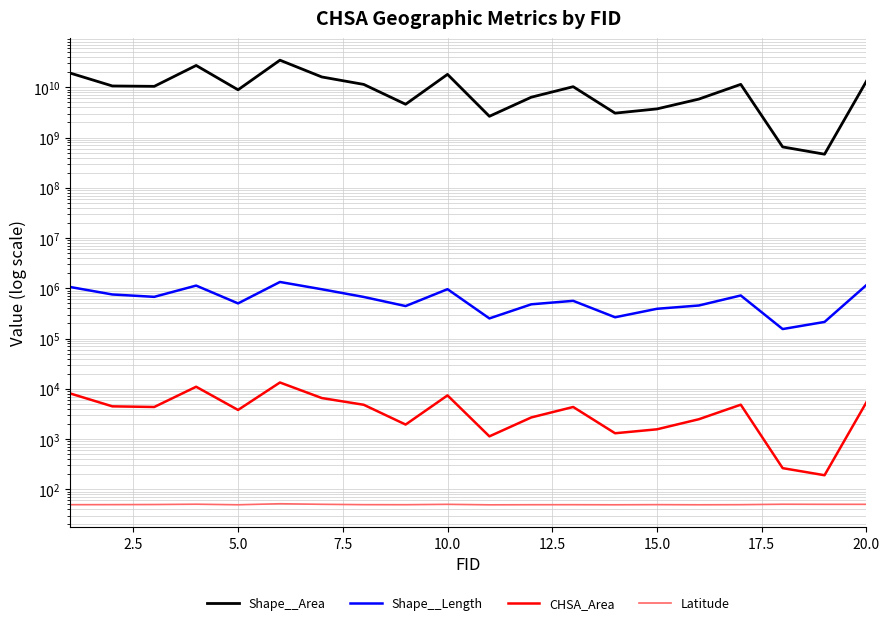

In Latitude, how many points are higher than both neighbors (excluding endpoints)?

6